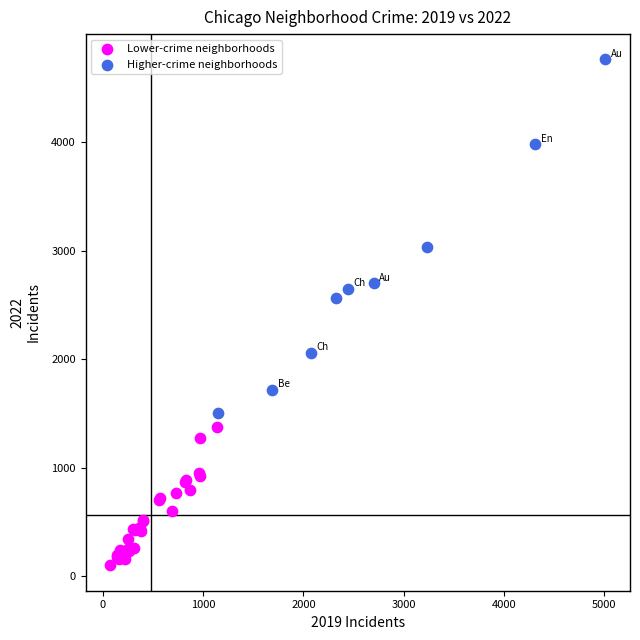

Which series has the largest Y range (max minus min)?

Higher-crime neighborhoods